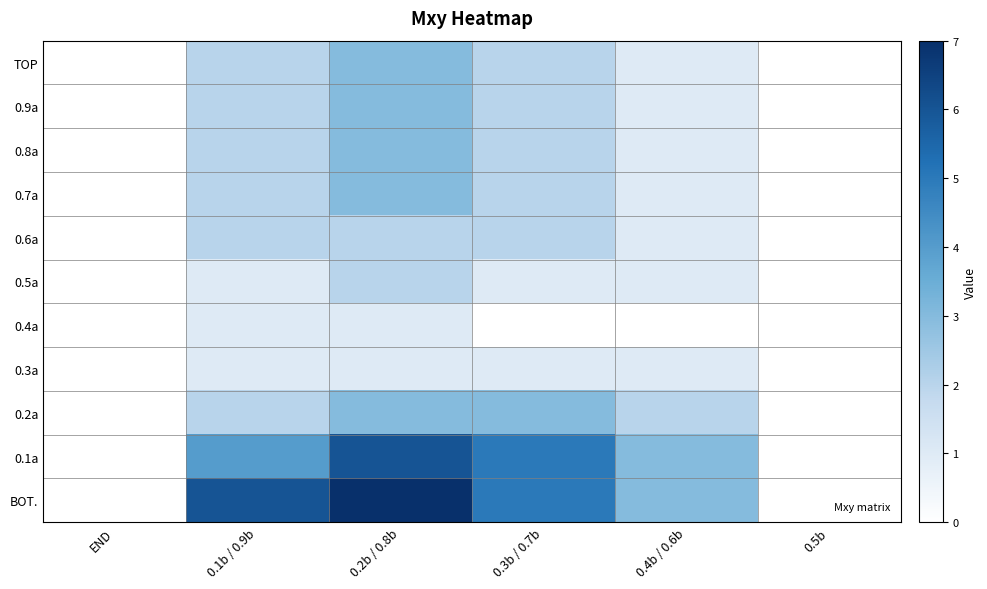

Reading left to right, list all the values displayed in this chart.

TOP: END=0	0.1b / 0.9b=2	0.2b / 0.8b=3	0.3b / 0.7b=2	0.4b / 0.6b=1	0.5b=0
0.9a: END=0	0.1b / 0.9b=2	0.2b / 0.8b=3	0.3b / 0.7b=2	0.4b / 0.6b=1	0.5b=0
0.8a: END=0	0.1b / 0.9b=2	0.2b / 0.8b=3	0.3b / 0.7b=2	0.4b / 0.6b=1	0.5b=0
0.7a: END=0	0.1b / 0.9b=2	0.2b / 0.8b=3	0.3b / 0.7b=2	0.4b / 0.6b=1	0.5b=0
0.6a: END=0	0.1b / 0.9b=2	0.2b / 0.8b=2	0.3b / 0.7b=2	0.4b / 0.6b=1	0.5b=0
0.5a: END=0	0.1b / 0.9b=1	0.2b / 0.8b=2	0.3b / 0.7b=1	0.4b / 0.6b=1	0.5b=0
0.4a: END=0	0.1b / 0.9b=1	0.2b / 0.8b=1	0.3b / 0.7b=0	0.4b / 0.6b=0	0.5b=0
0.3a: END=0	0.1b / 0.9b=1	0.2b / 0.8b=1	0.3b / 0.7b=1	0.4b / 0.6b=1	0.5b=0
0.2a: END=0	0.1b / 0.9b=2	0.2b / 0.8b=3	0.3b / 0.7b=3	0.4b / 0.6b=2	0.5b=0
0.1a: END=0	0.1b / 0.9b=4	0.2b / 0.8b=6	0.3b / 0.7b=5	0.4b / 0.6b=3	0.5b=0
BOT.: END=0	0.1b / 0.9b=6	0.2b / 0.8b=7	0.3b / 0.7b=5	0.4b / 0.6b=3	0.5b=0